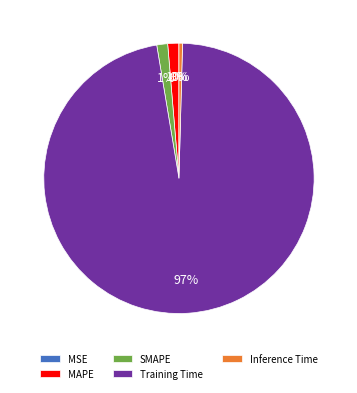

What is the largest slice in the pie chart?

Training Time